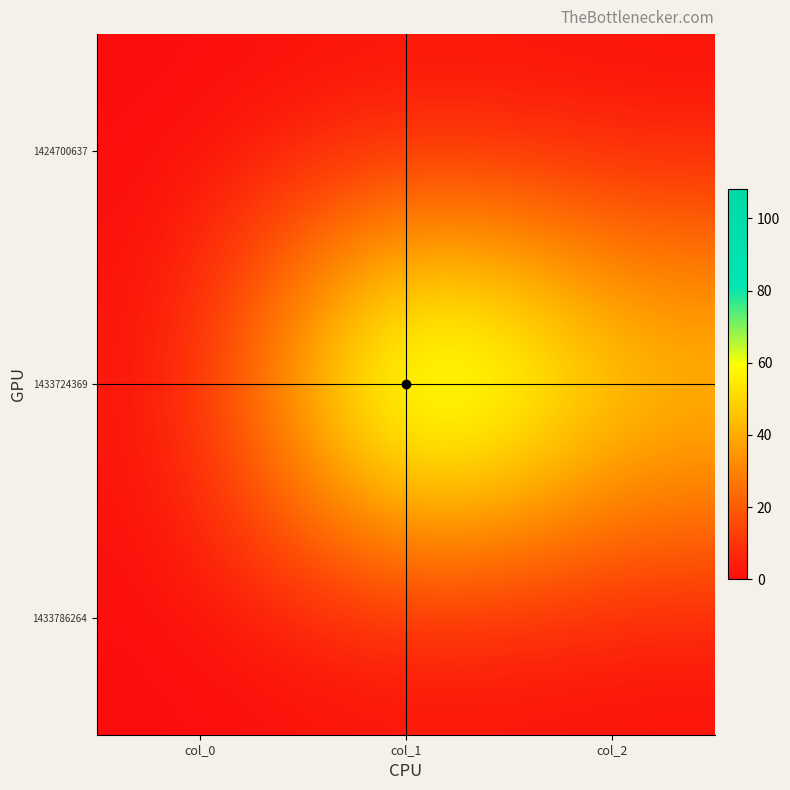

Count the number of categories in the chart.

3